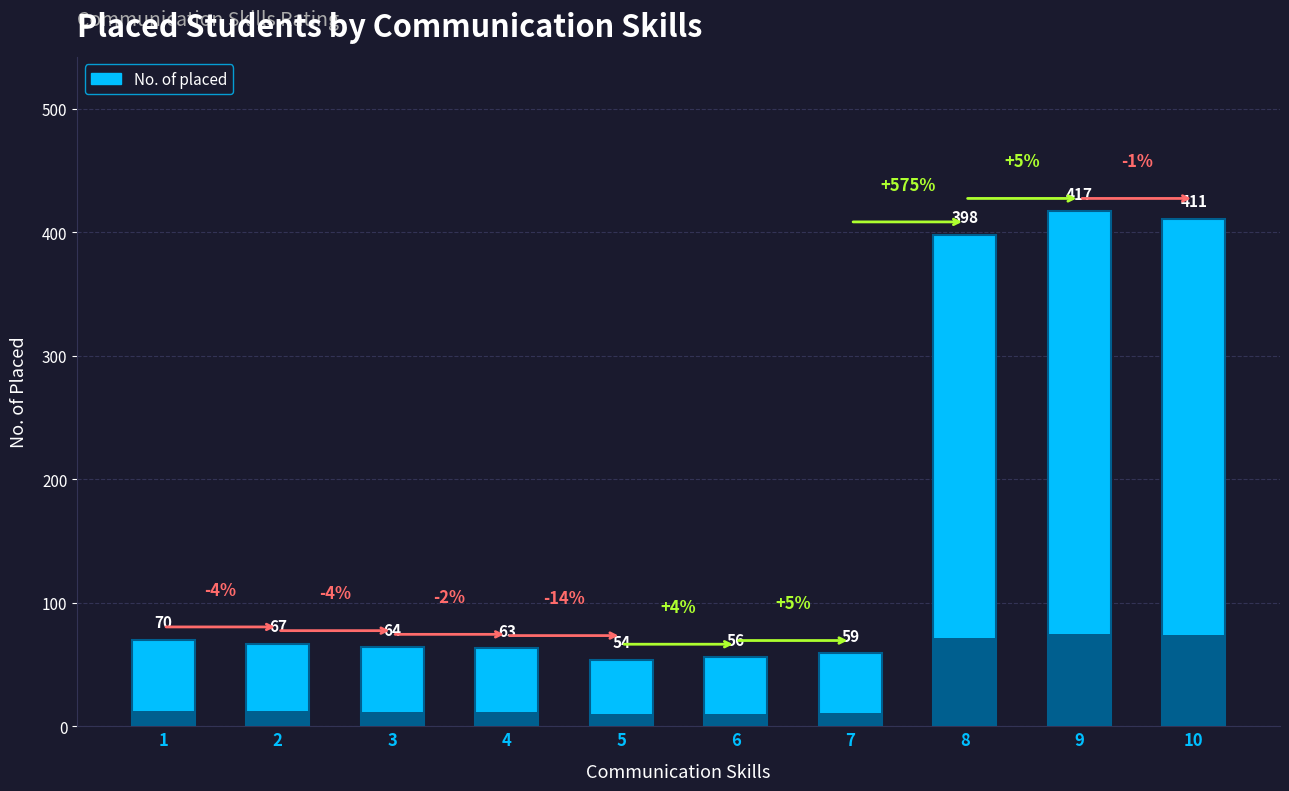

What is the average value?

166